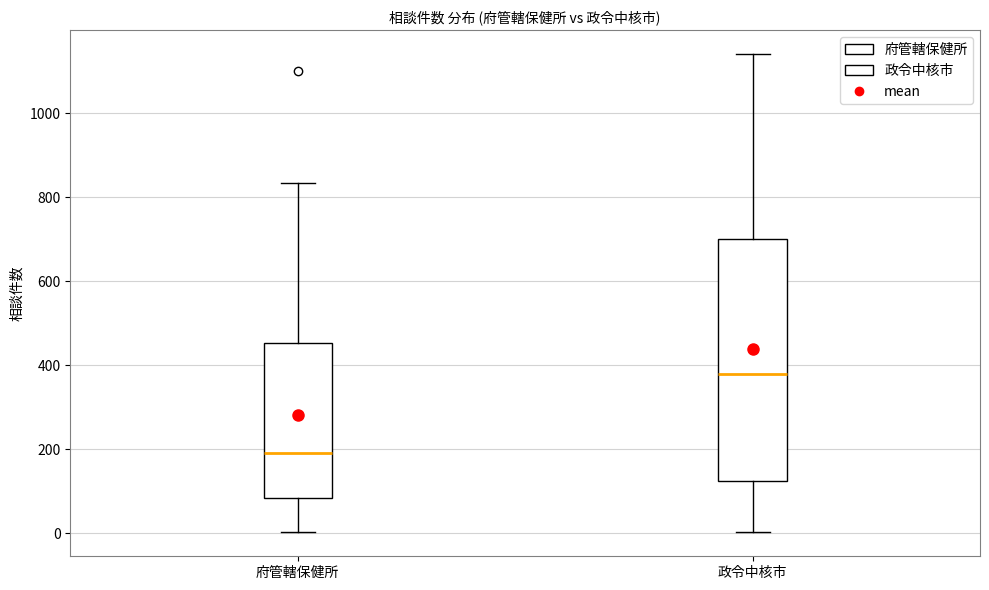

Reading left to right, transcribe this box plot: for each box, give where its median line is, the range the box spans, and where its two whiskers end, as read against the y-axis. The values are not printed on the chart, so give them approximately, as read against the axis.

府管轄保健所: median 200, box 80 to 460, whiskers 0 to 840
政令中核市: median 380, box 120 to 700, whiskers 0 to 1140